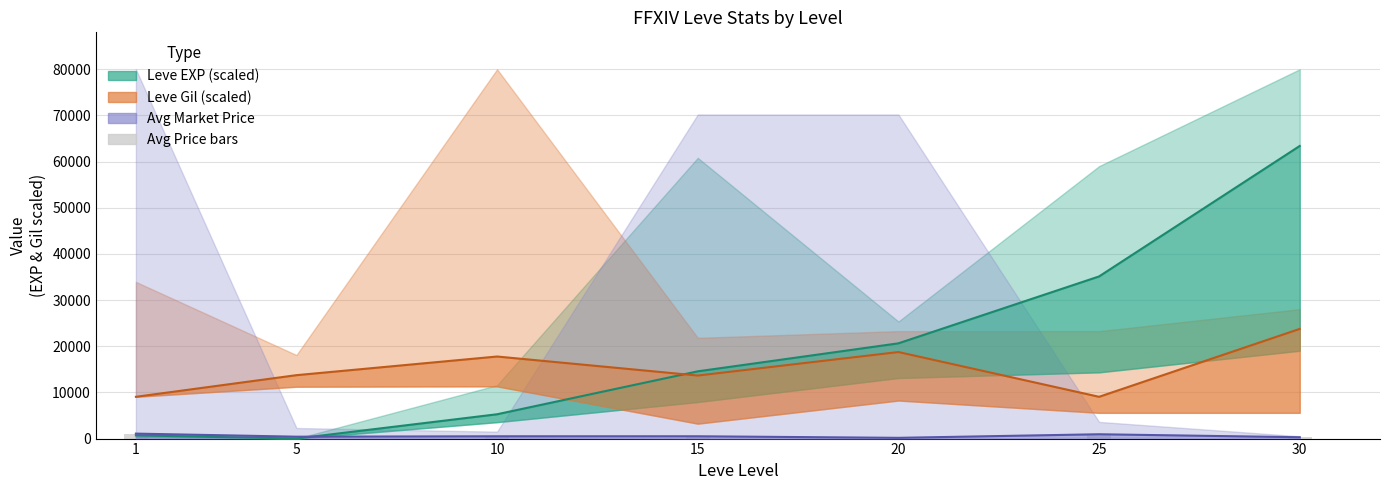

At which label does Leve EXP (mid) first exceed 14568?

15